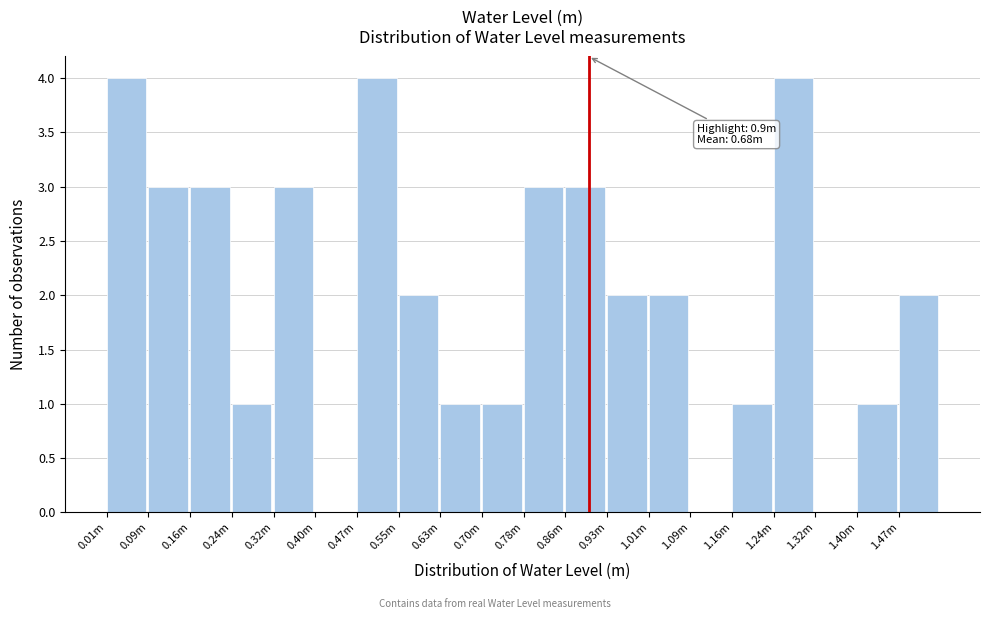

Reading left to right, list all the values displayed in this chart.

0.01m=4	0.09m=3	0.16m=3	0.24m=1	0.32m=3	0.40m=0	0.47m=4	0.55m=2	0.63m=1	0.70m=1	0.78m=3	0.86m=3	0.93m=2	1.01m=2	1.09m=0	1.16m=1	1.24m=4	1.32m=0	1.40m=1	1.47m=2